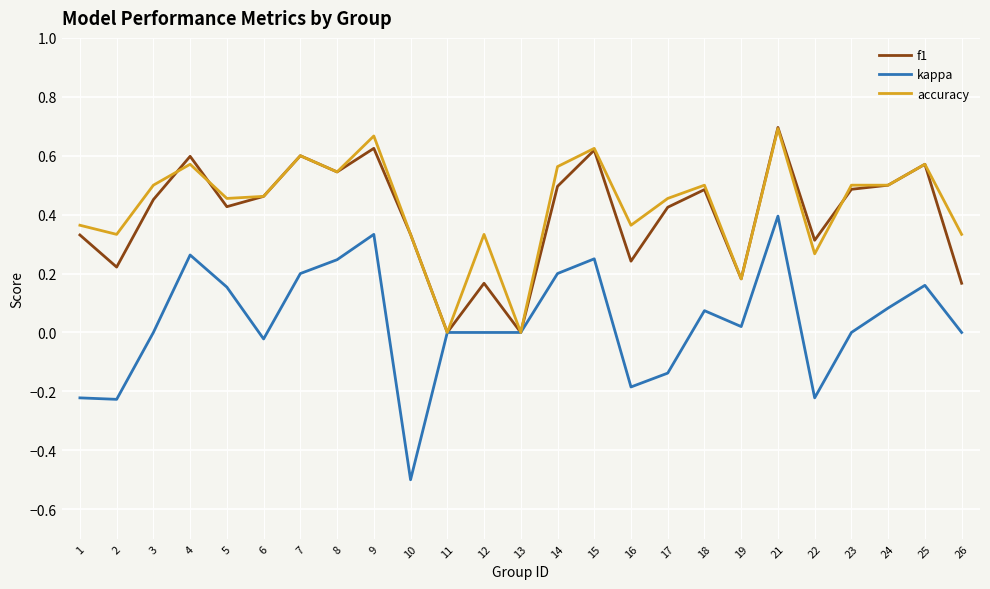

Which category has the lowest value across all series?

10